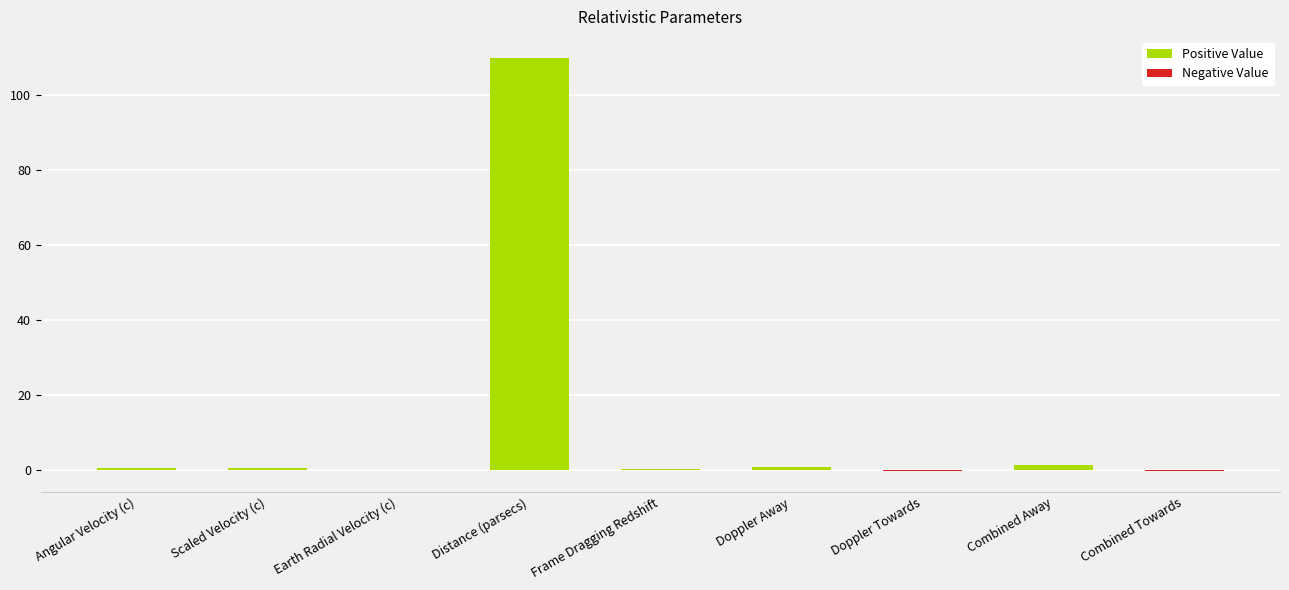

What is the label of the 8th bar from the left?

Combined Away